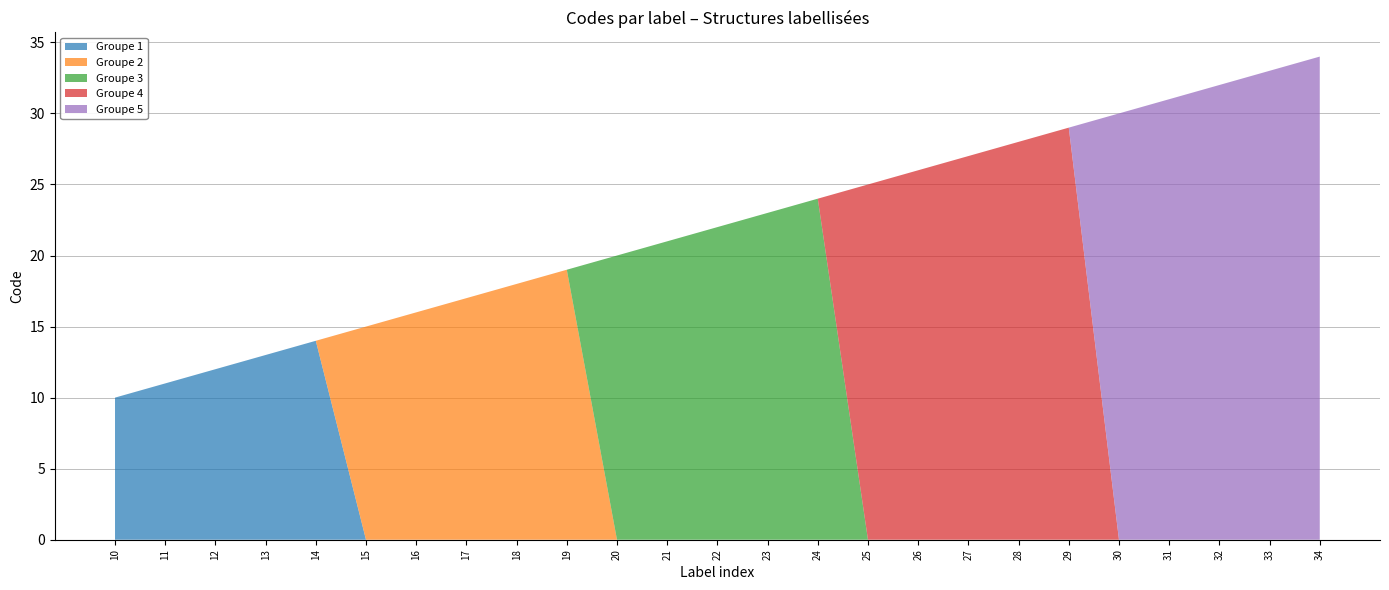

Reading left to right, what are all the values shown in this chart?

10	11	12	13	14	15	16	17	18	19	20	21	22	23	24	25	26	27	28	29	30	31	32	33	34